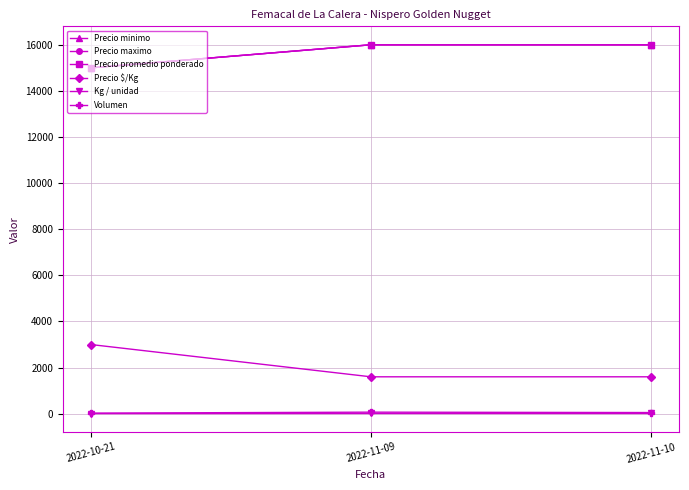

At how many categories does at least one series exceed 8999?

3